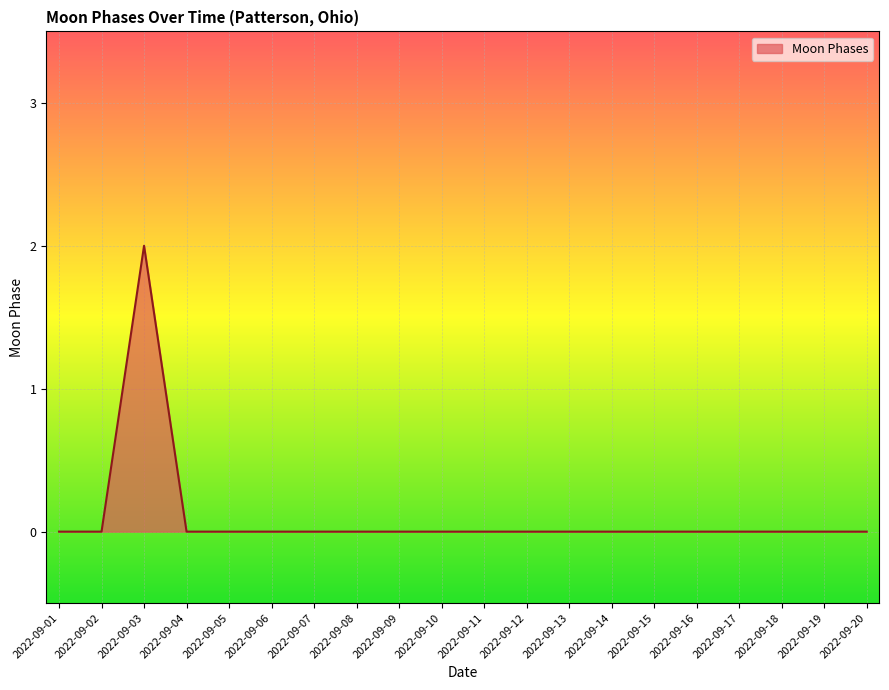

Between 2022-09-03 and 2022-09-14, which is larger?

2022-09-03